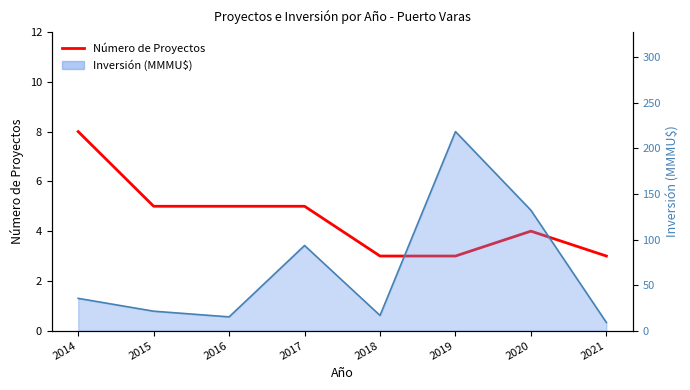

What is the maximum value shown in the chart?

8